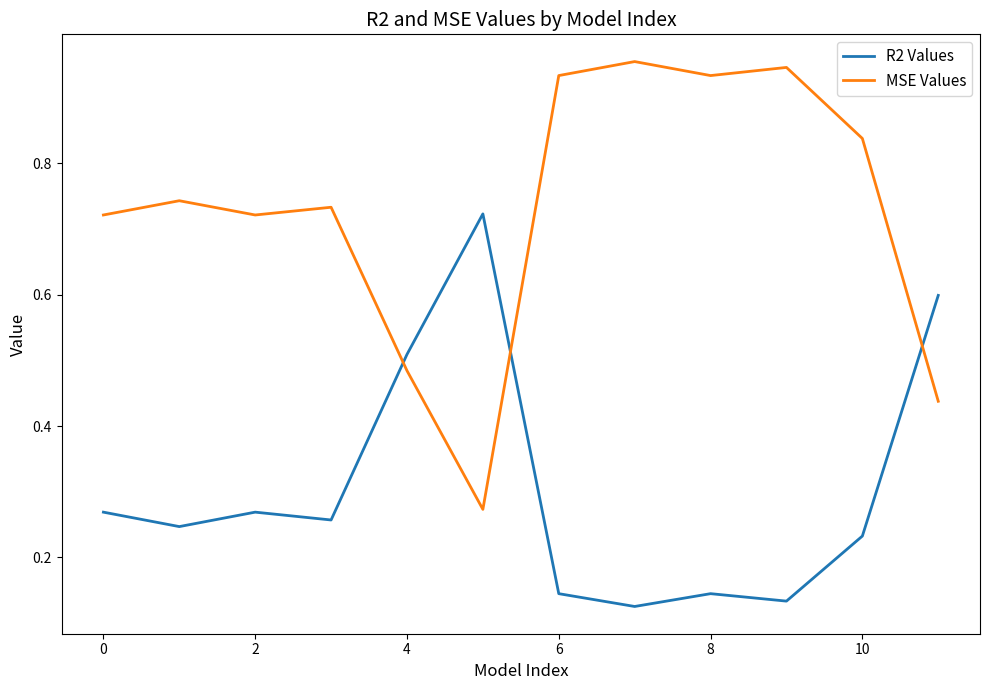

What are all the series names shown in the legend?

R2 Values, MSE Values